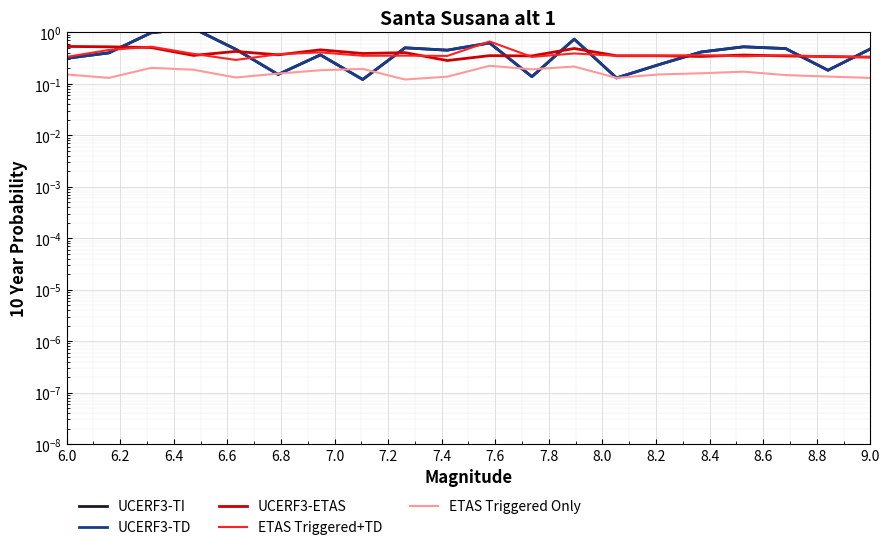

True or false: ETAS Triggered+TD and UCERF3-TI cross at least once.

True